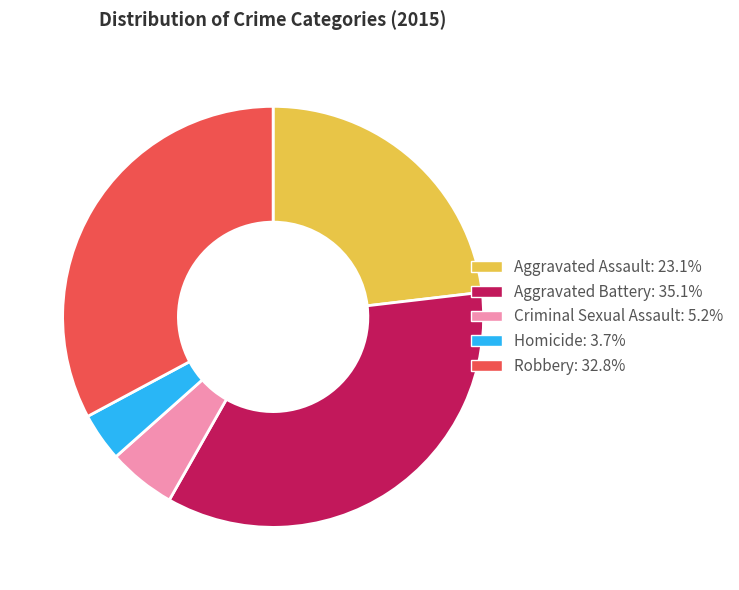

Is it true that Homicide is 4% of the pie?

True